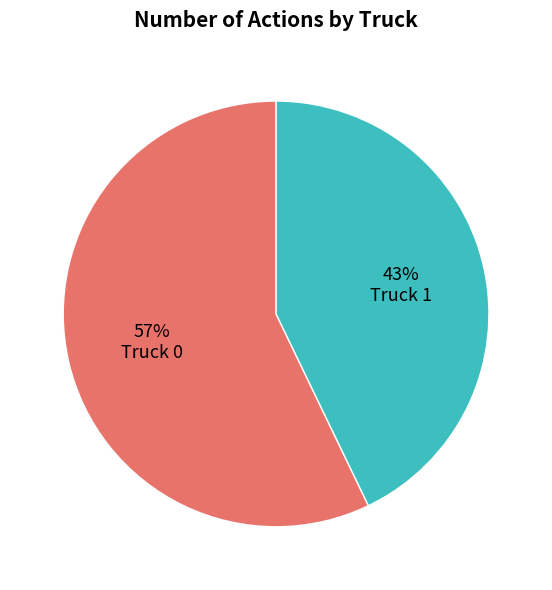

To the nearest percent, what percentage of the pie is Truck 0?

57%